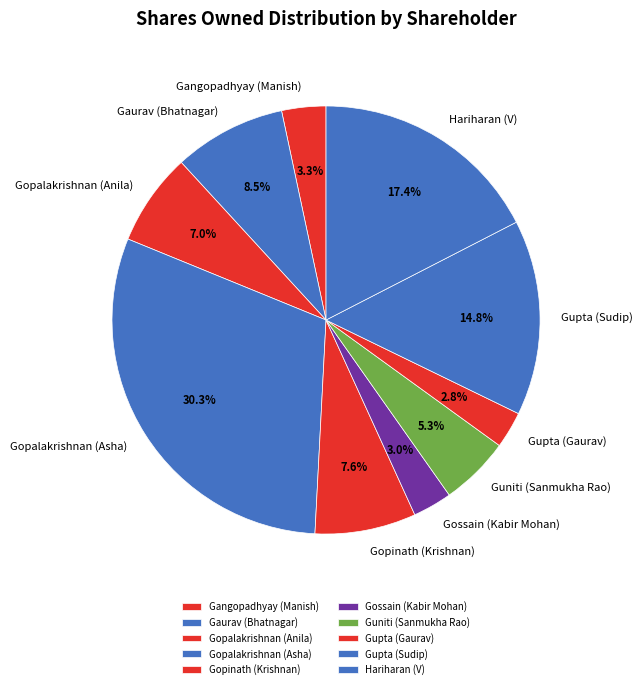

Do Gopinath (Krishnan) and Gopalakrishnan (Asha) together represent more than half of the pie?

No